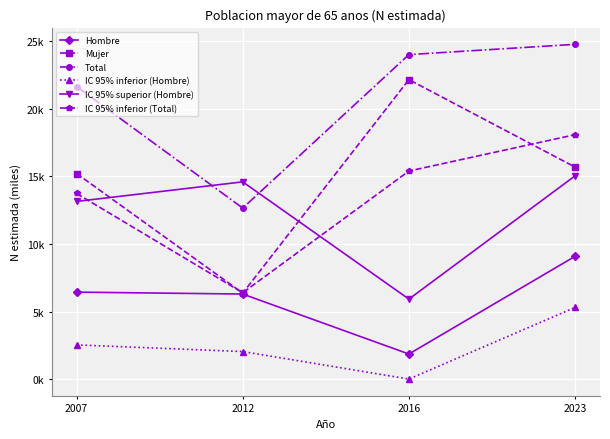

What are all the series names shown in the legend?

Hombre, Mujer, Total, IC 95% inferior (Hombre), IC 95% superior (Hombre), IC 95% inferior (Total)